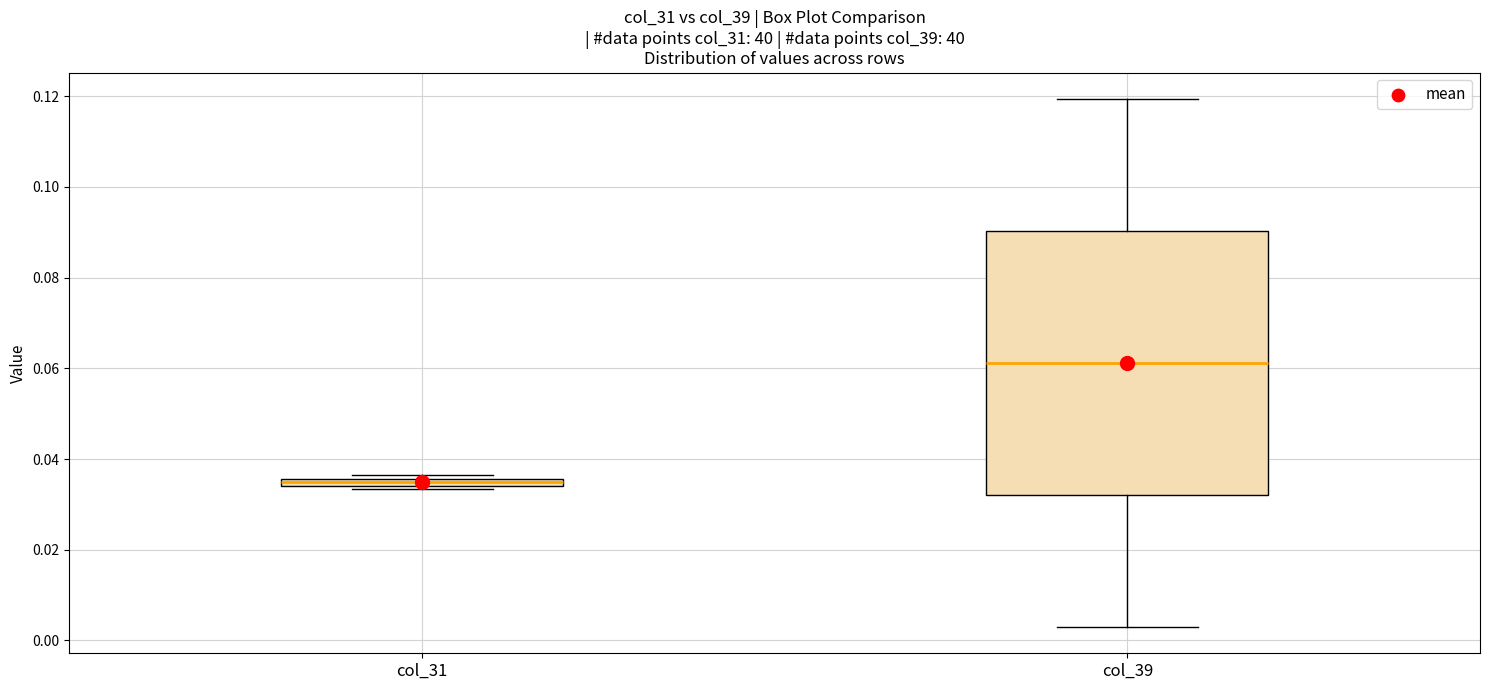

Where is the upper edge of the box for col_31 on the y-axis? The values are not printed on the chart, so give them approximately, as read against the axis.

0.036